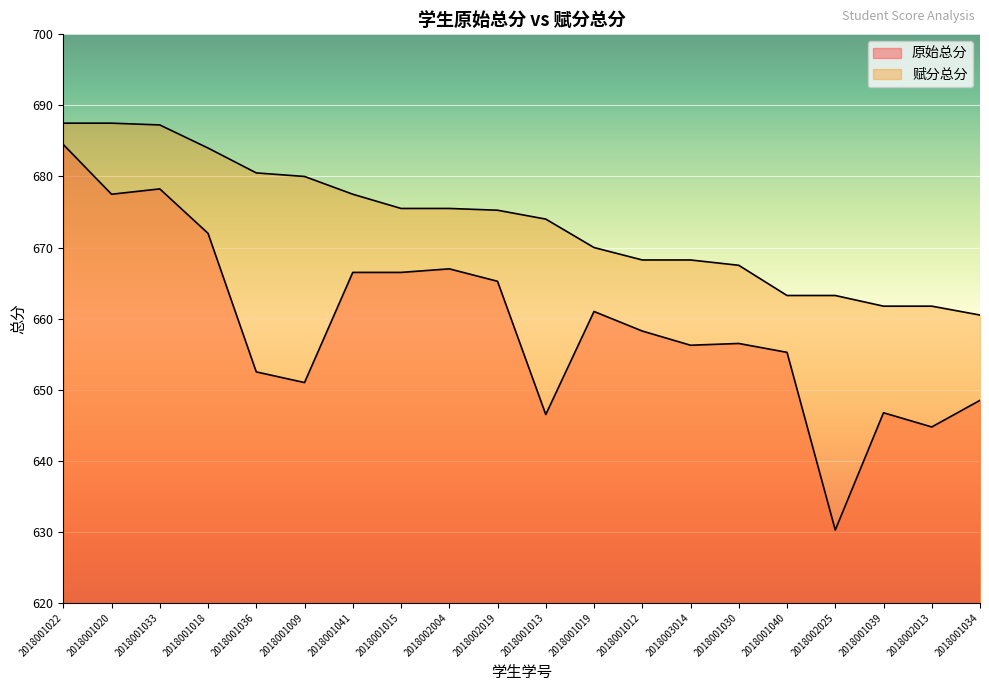

What is the approximate value of 原始总分 at 2018001015?

666.5